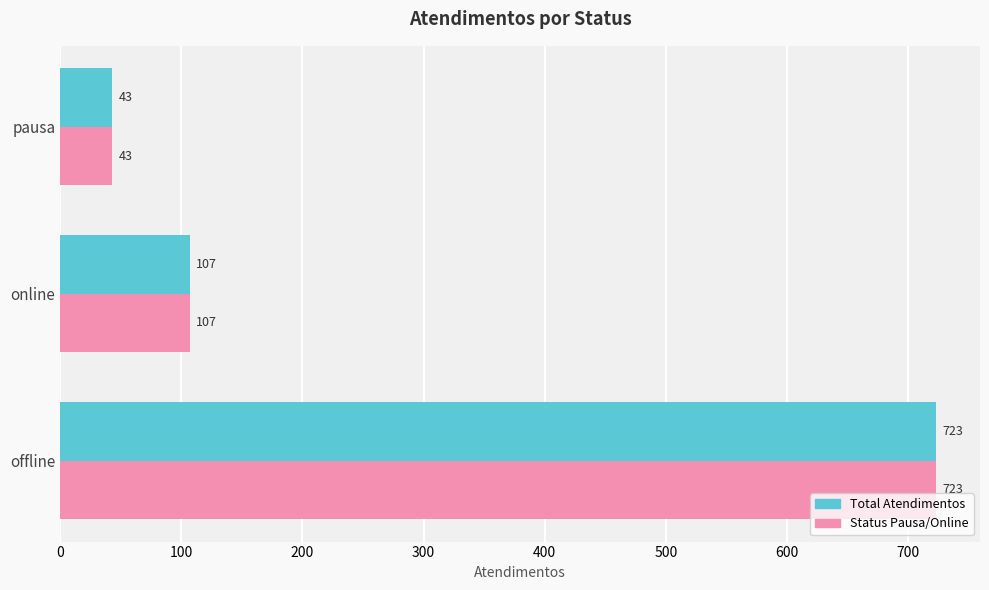

What is the sum of the Total Atendimentos values at online and offline?

830